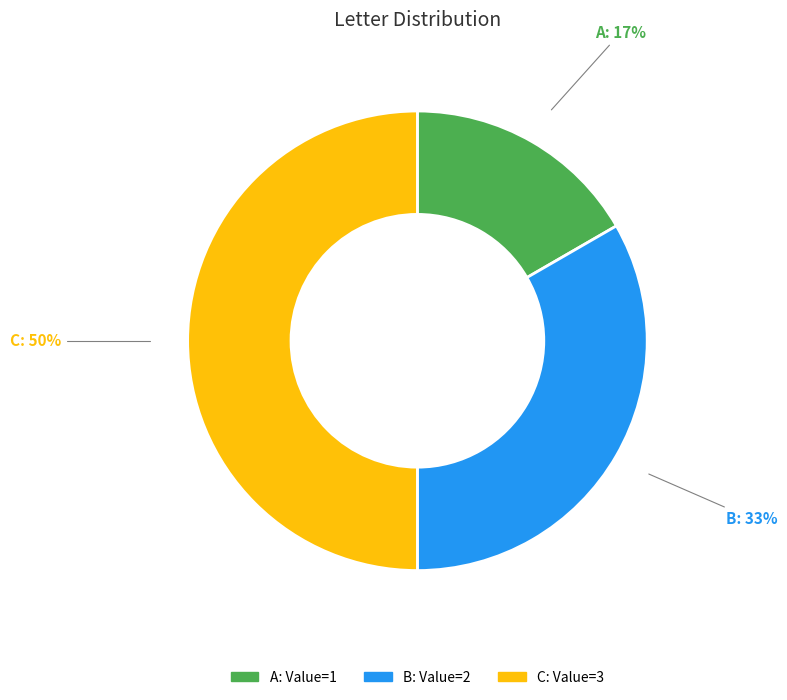

To the nearest percent, what is the difference between the largest and smallest slice percentages?

33%